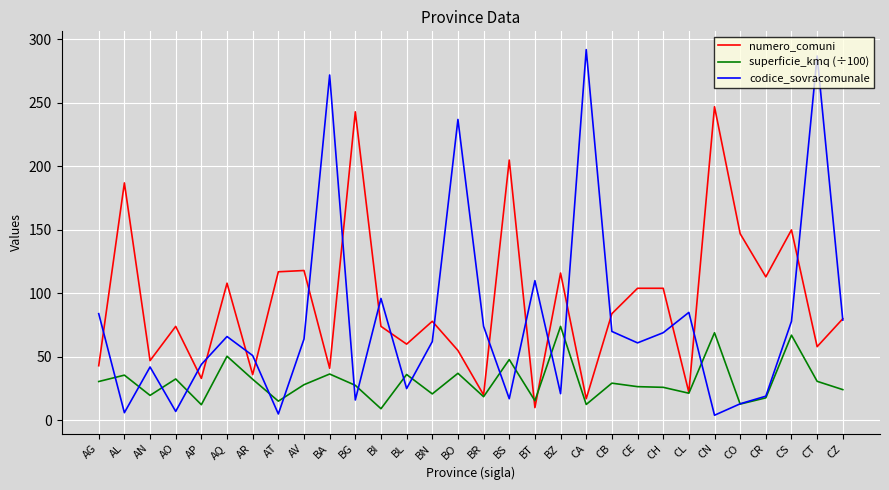

What are all the series names shown in the legend?

numero_comuni, superficie_kmq (÷100), codice_sovracomunale